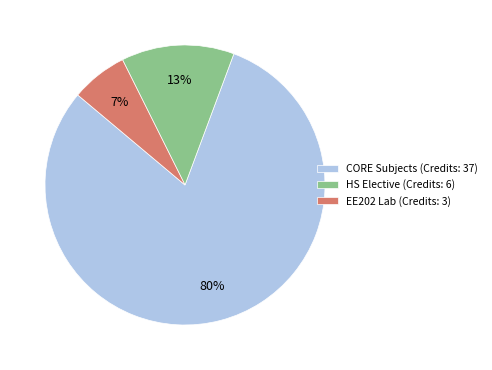

True or false: HS Elective (Credits: 6) accounts for 8% of the total.

False